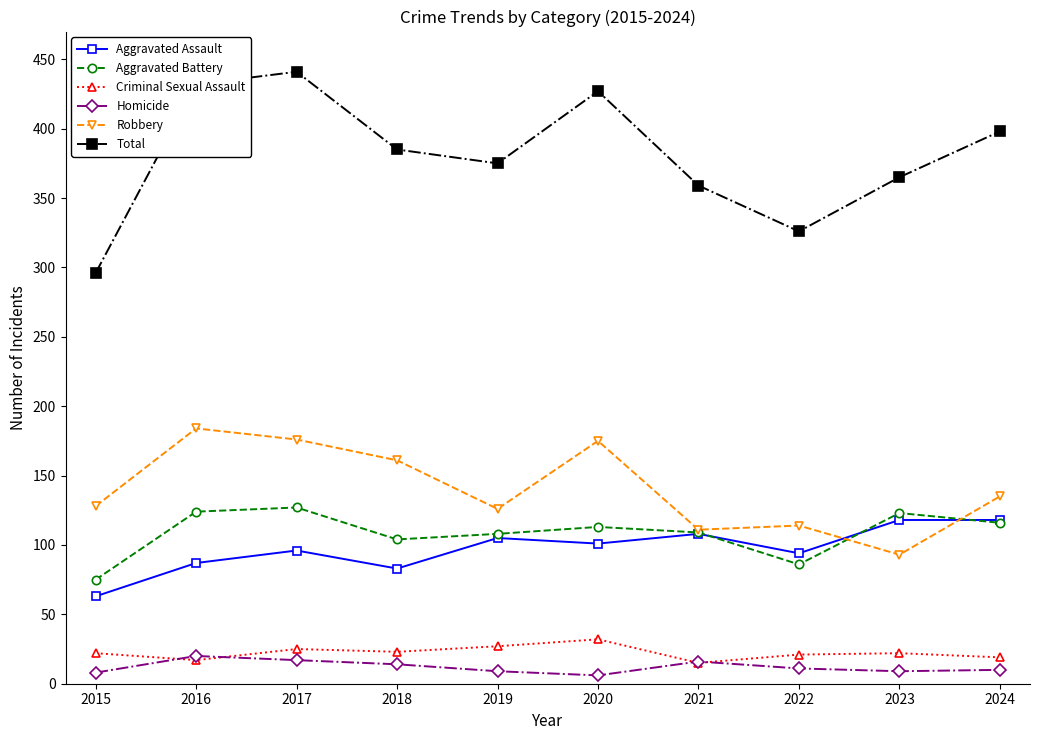

True or false: Robbery and Criminal Sexual Assault cross at least once.

False